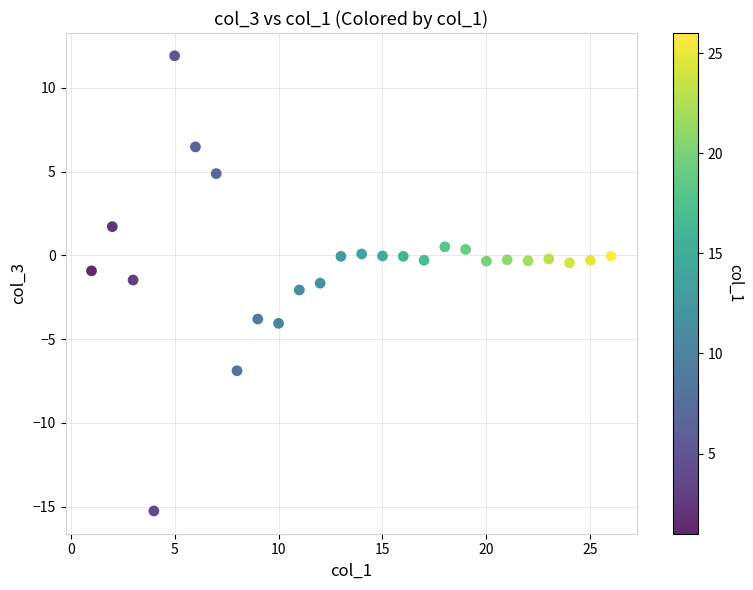

What is the range of X values (max minus min)?

25.0